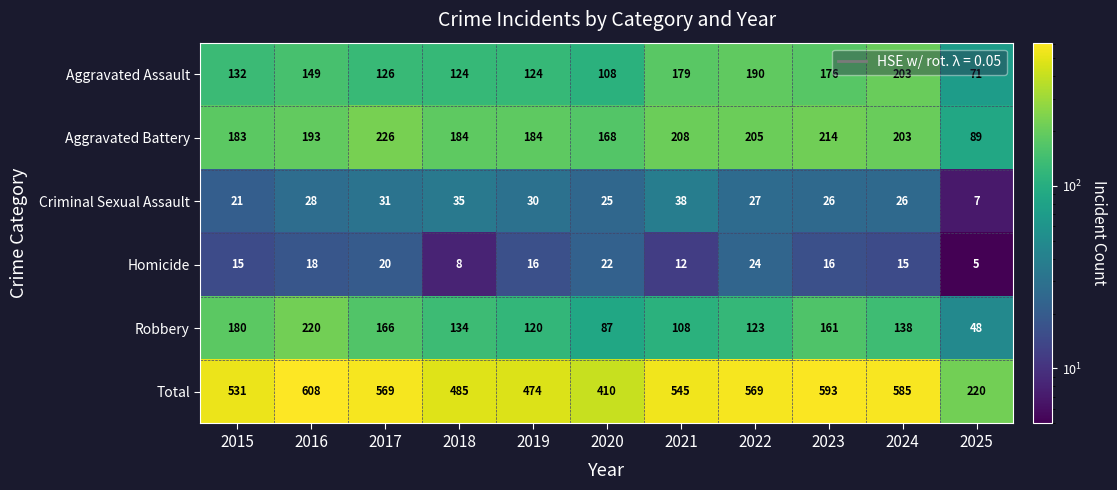

Rank the series by their maximum value, from lowest to highest.

Homicide, Criminal Sexual Assault, Aggravated Assault, Robbery, Aggravated Battery, Total